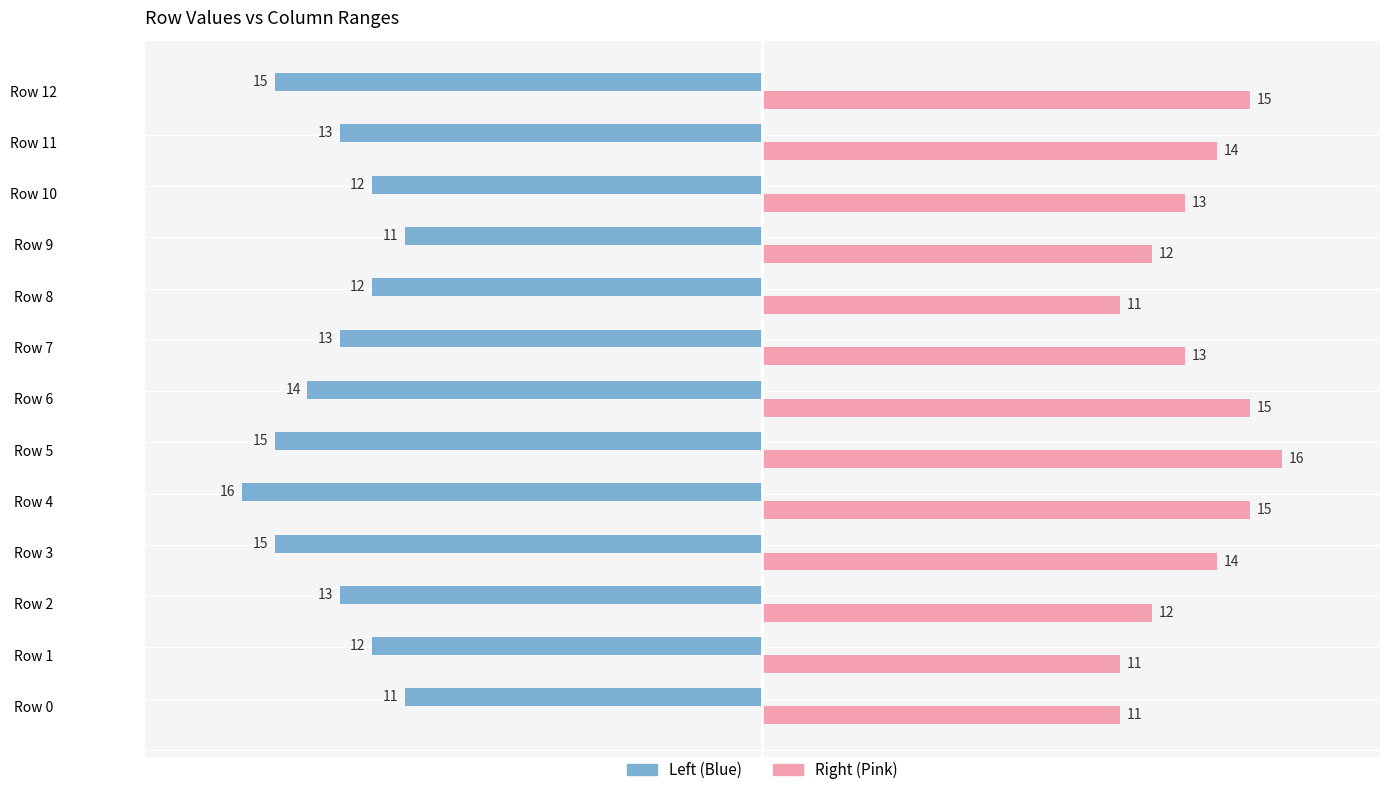

Which series has the largest total across all categories?

Right (Pink)